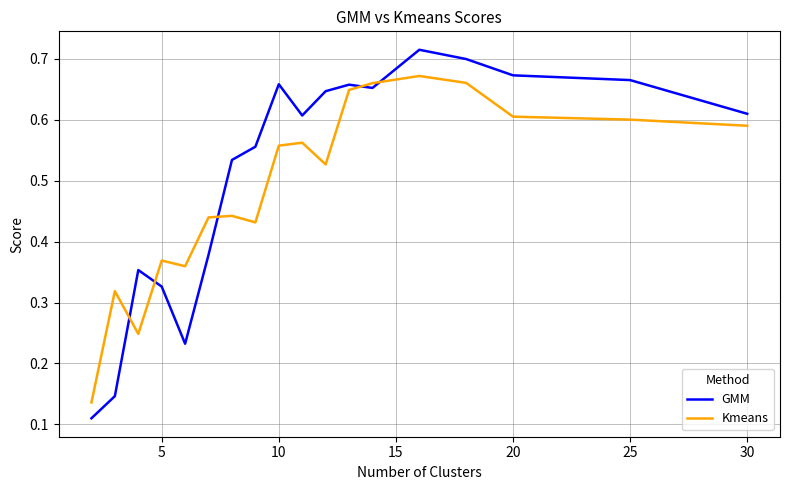

List the series in order of their peak value, lowest first.

Kmeans, GMM